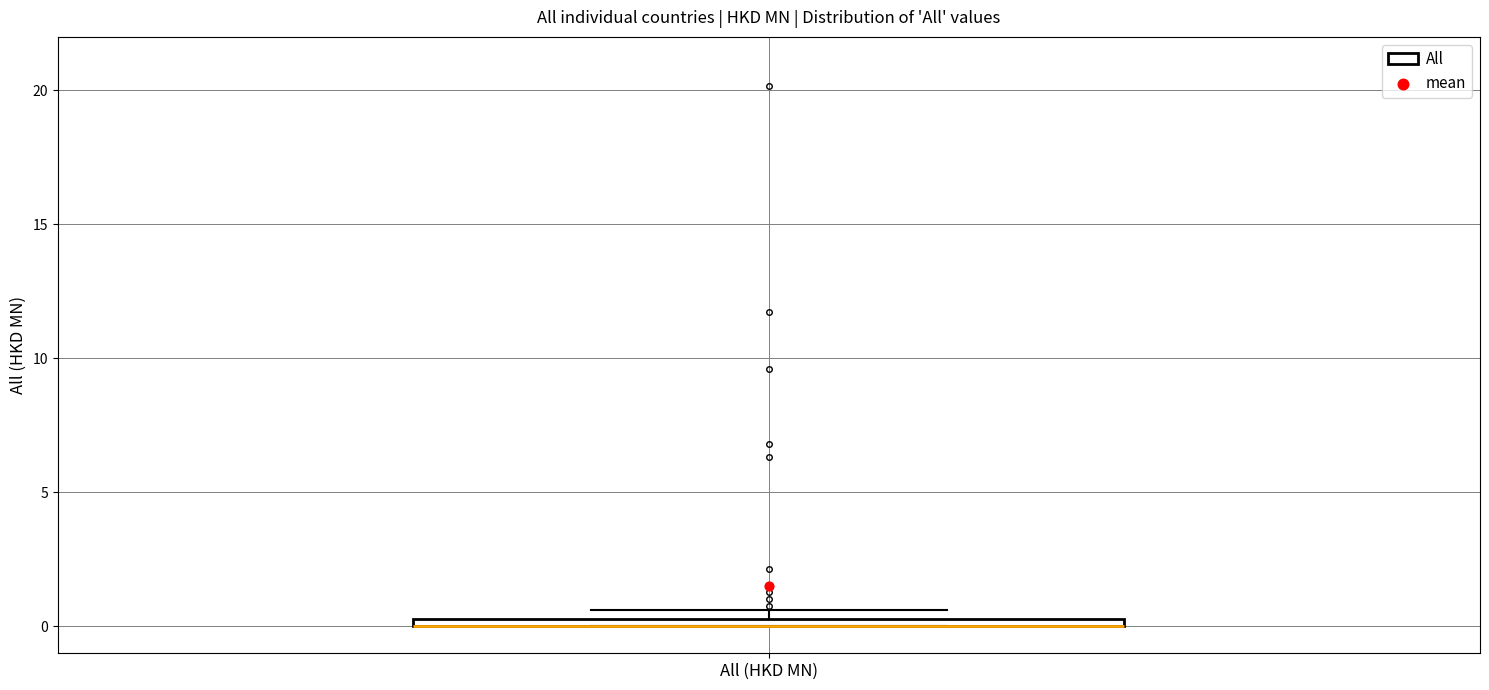

Where is the upper edge of the box for All (HKD MN) on the y-axis? The values are not printed on the chart, so give them approximately, as read against the axis.

0.5